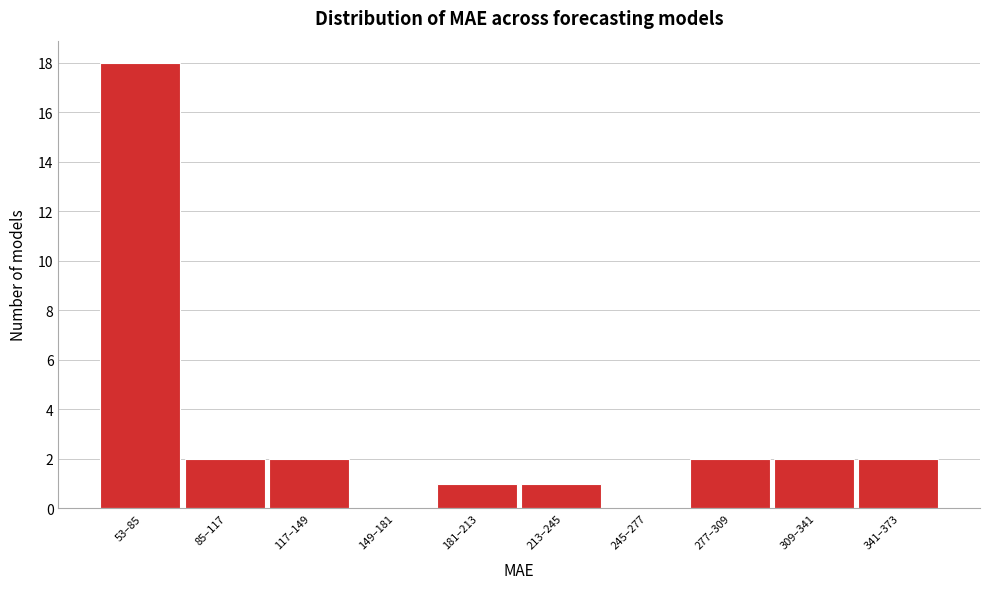

Reading left to right, transcribe all the data shown in this chart.

53–85=18	85–117=2	117–149=2	149–181=0	181–213=1	213–245=1	245–277=0	277–309=2	309–341=2	341–373=2